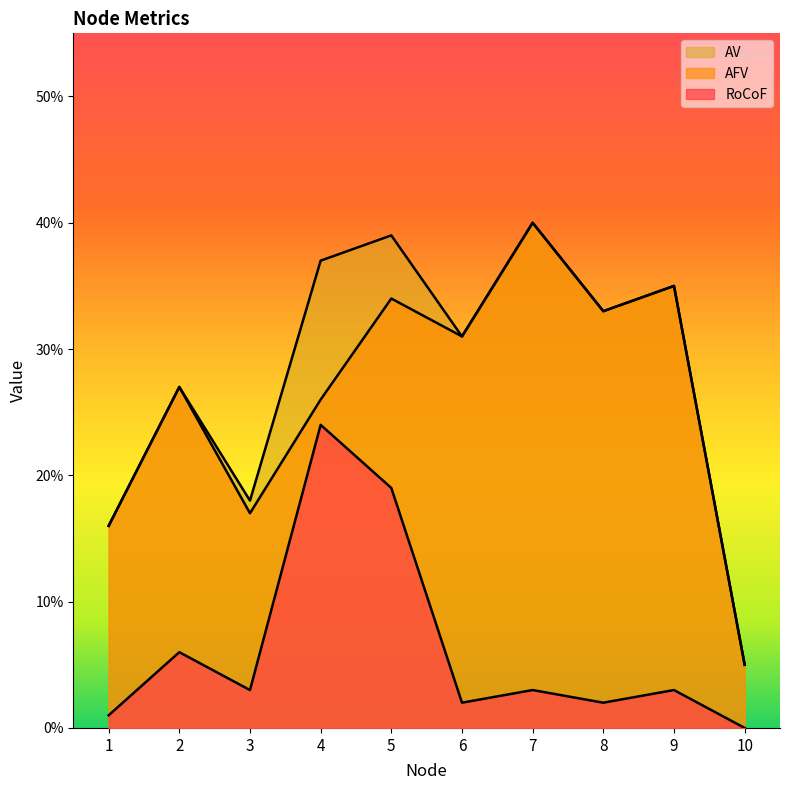

Is the value of AV at 5 greater than the value of AFV at 7?

No